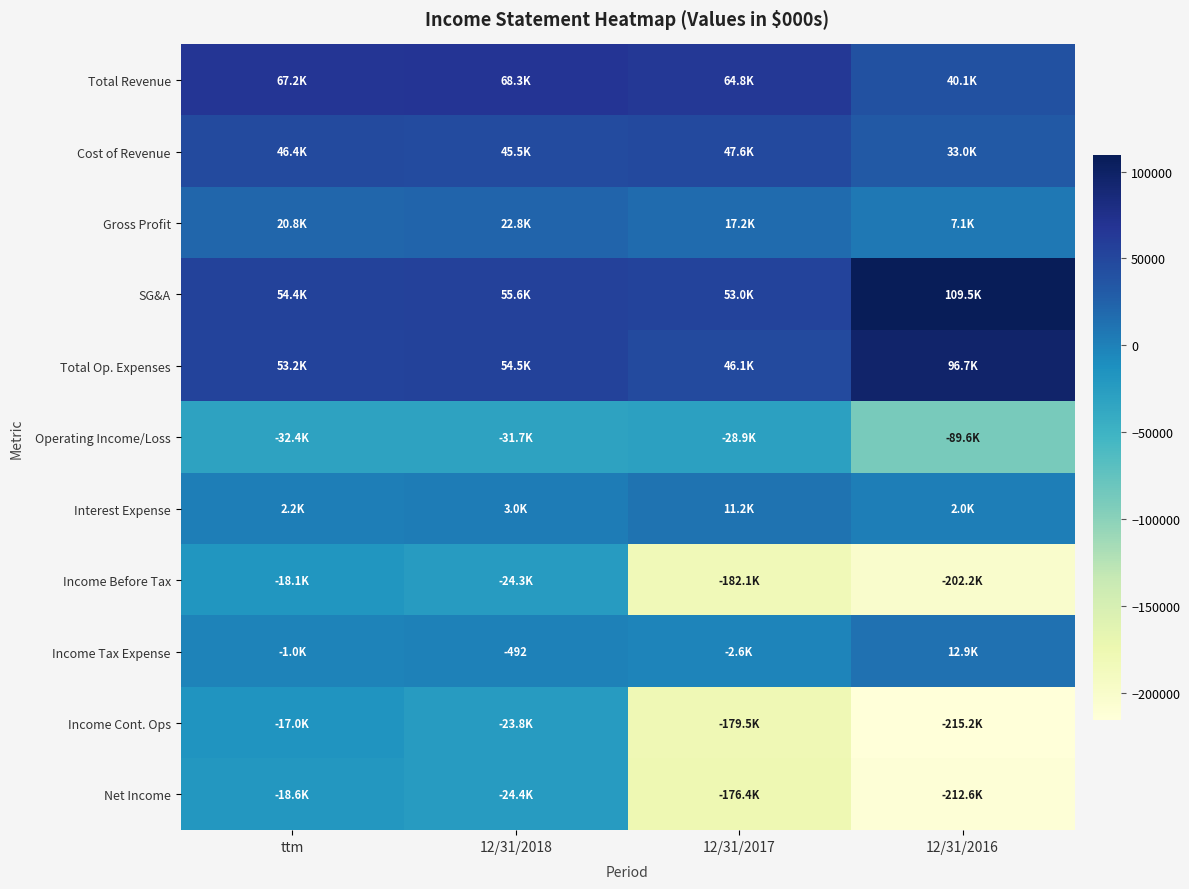

How many values in the Net Income series exceed -24402?

1